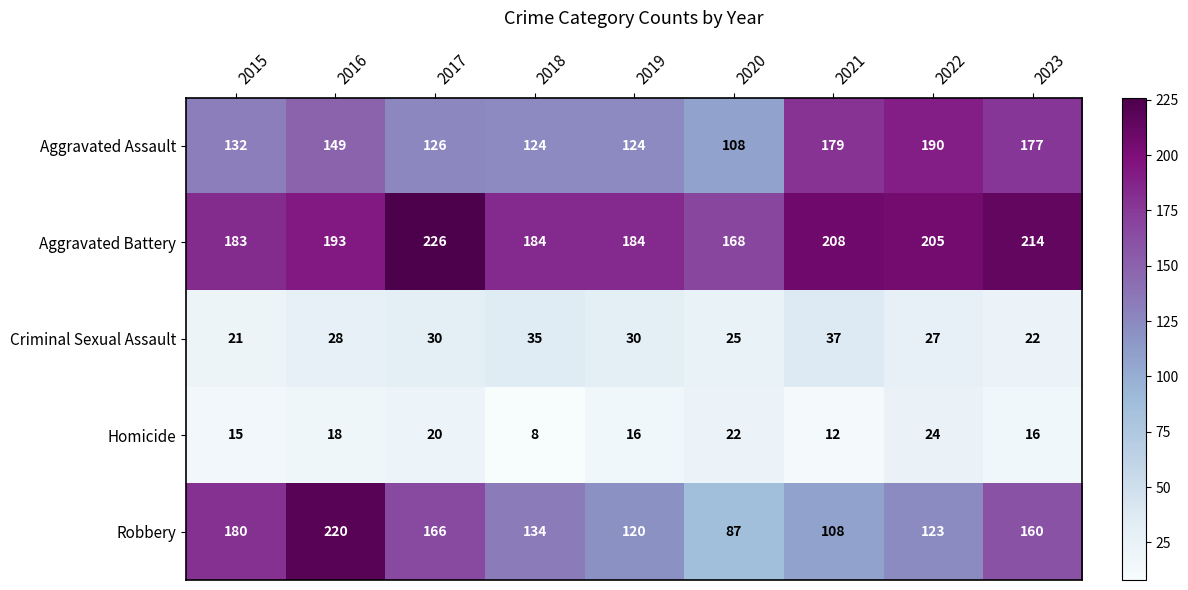

The Aggravated Battery series shows 260 at 2016. True or false?

False